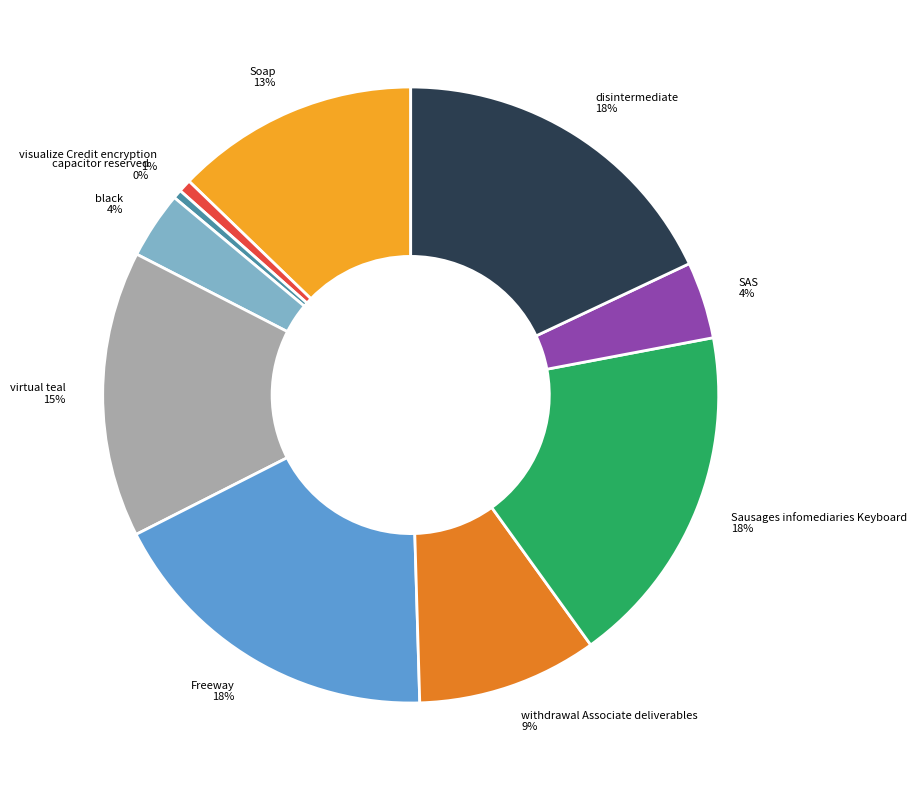

Combined, do Soap and disintermediate account for over 50%?

No